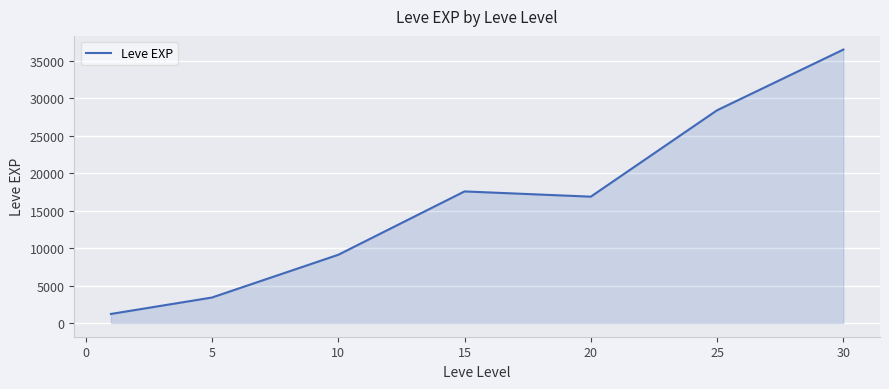

True or false: there are more than 1 points higher than both neighbors.

False